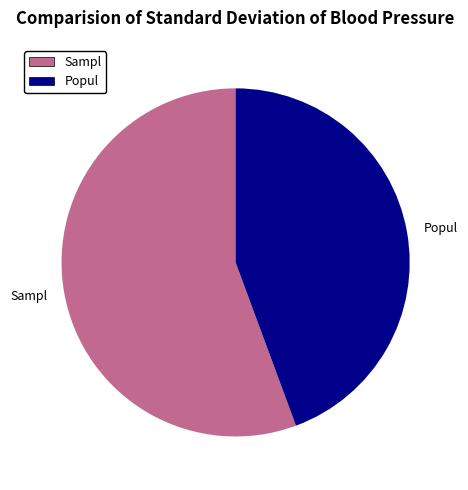

How many segments does this pie chart have?

2